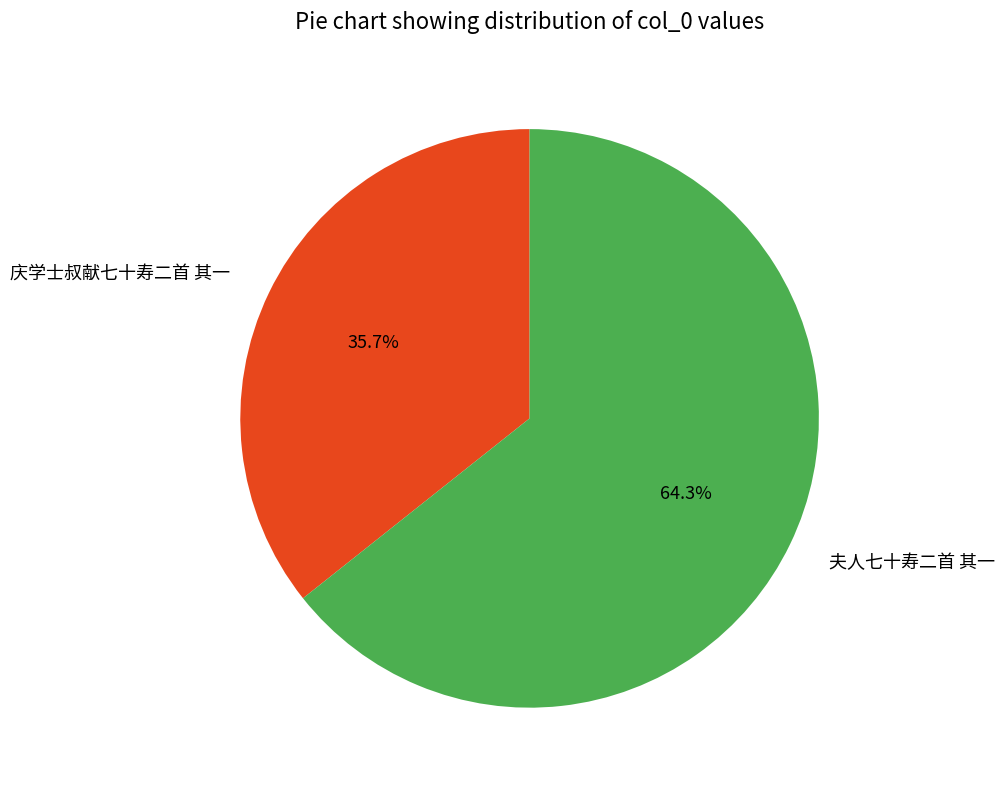

Approximately how many times larger is the value at 夫人七十寿二首 其一 compared to 庆学士叔献七十寿二首 其一?

1.8